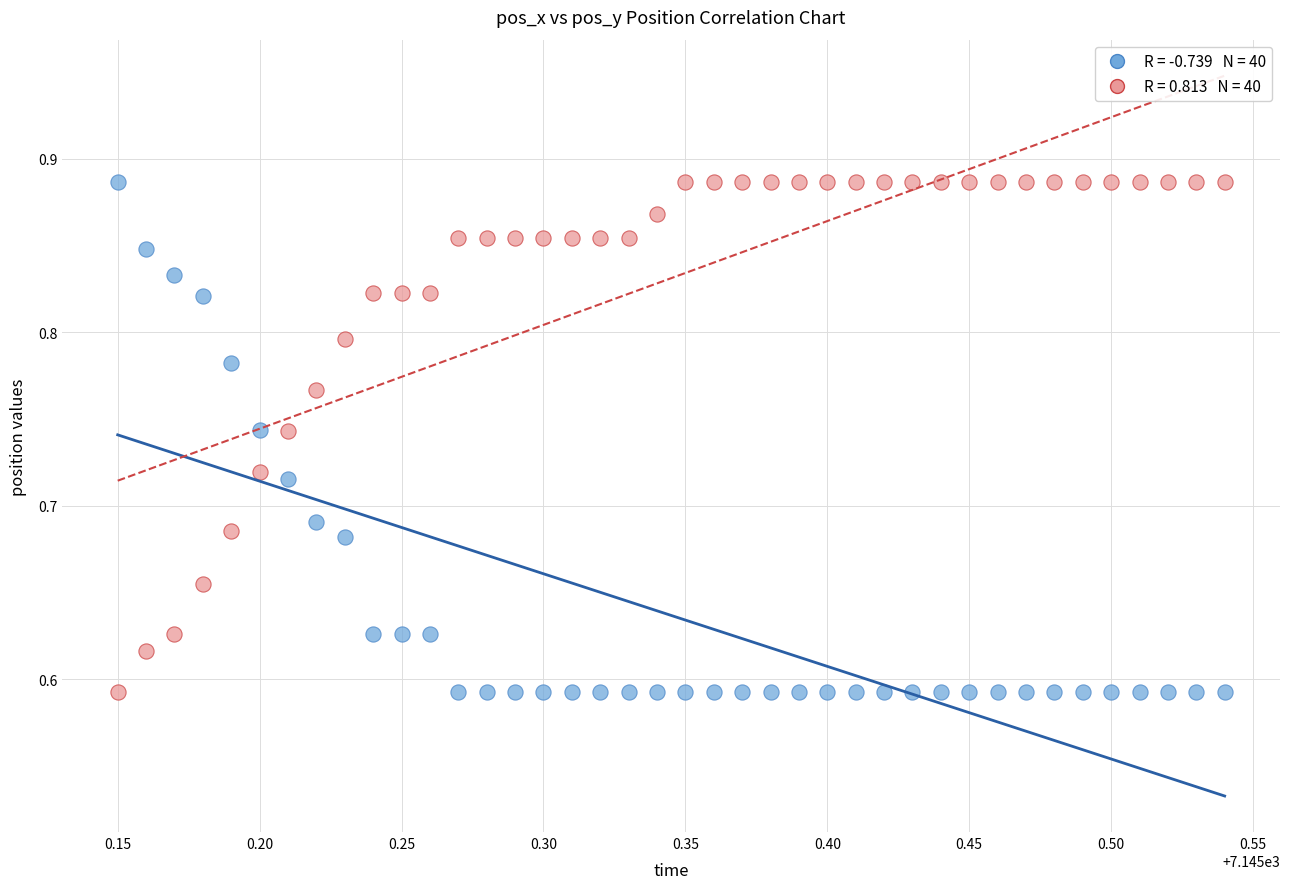

Across all data points, what is the range of X values (max minus min)?

0.4